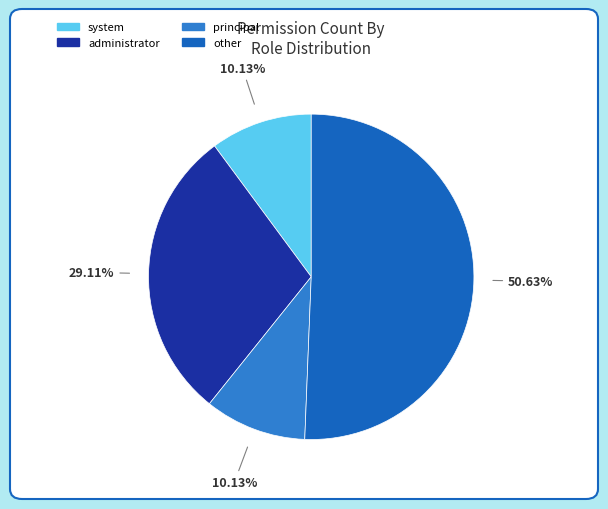

Which category accounts for the majority?

other